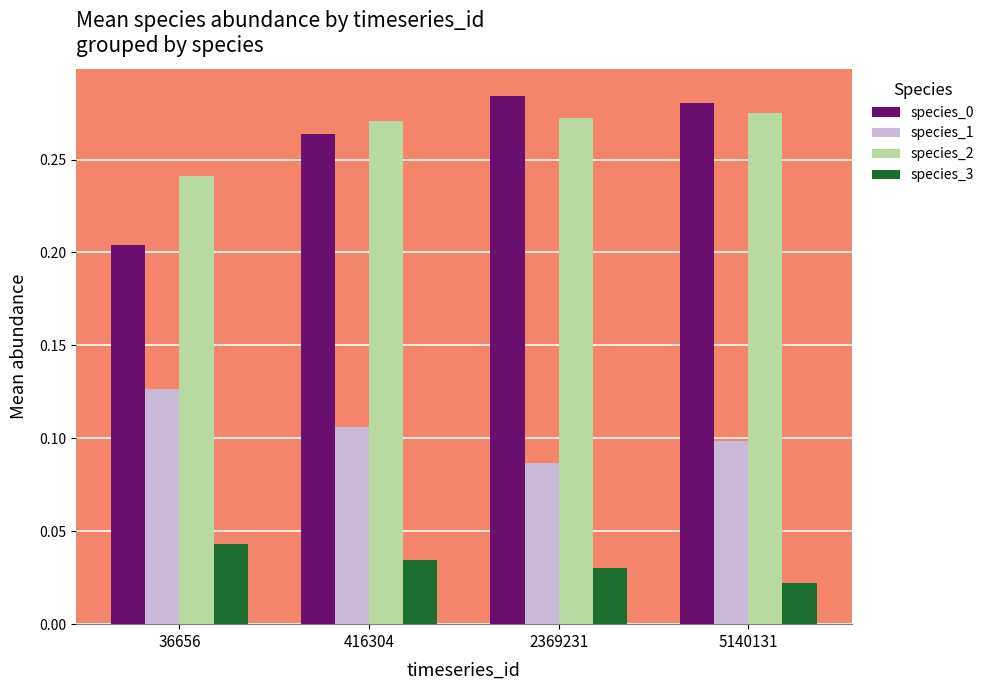

Are the bars grouped side by side (vs. stacked)?

Yes